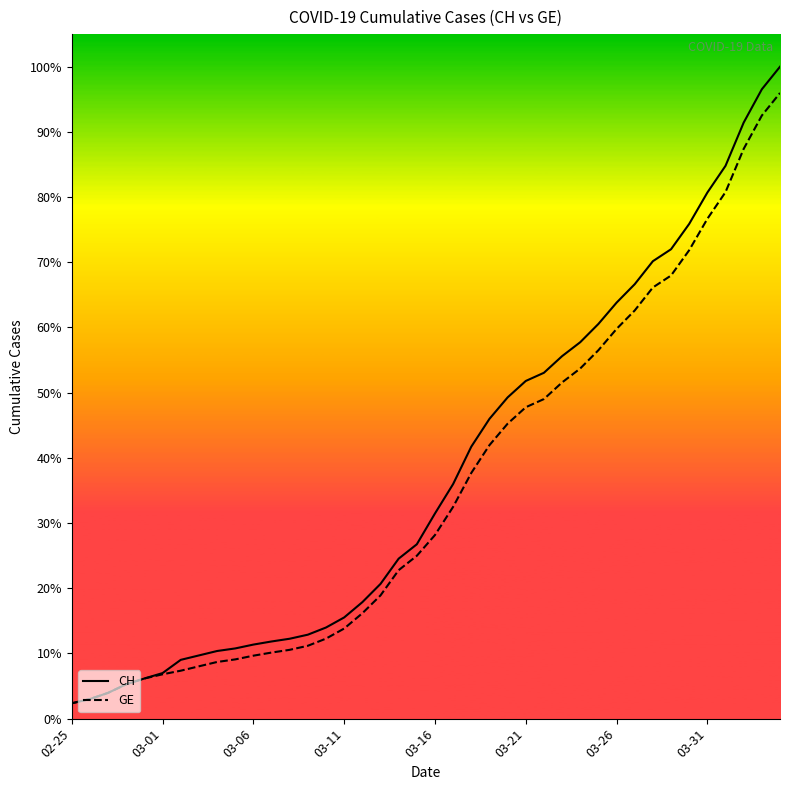

Does the chart display data point markers on the line(s)?

No